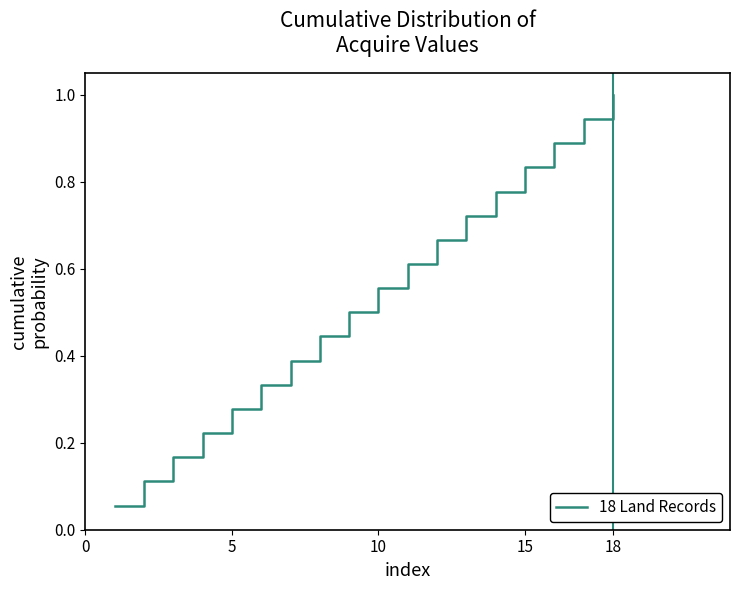

Does the chart have visible grid lines?

No